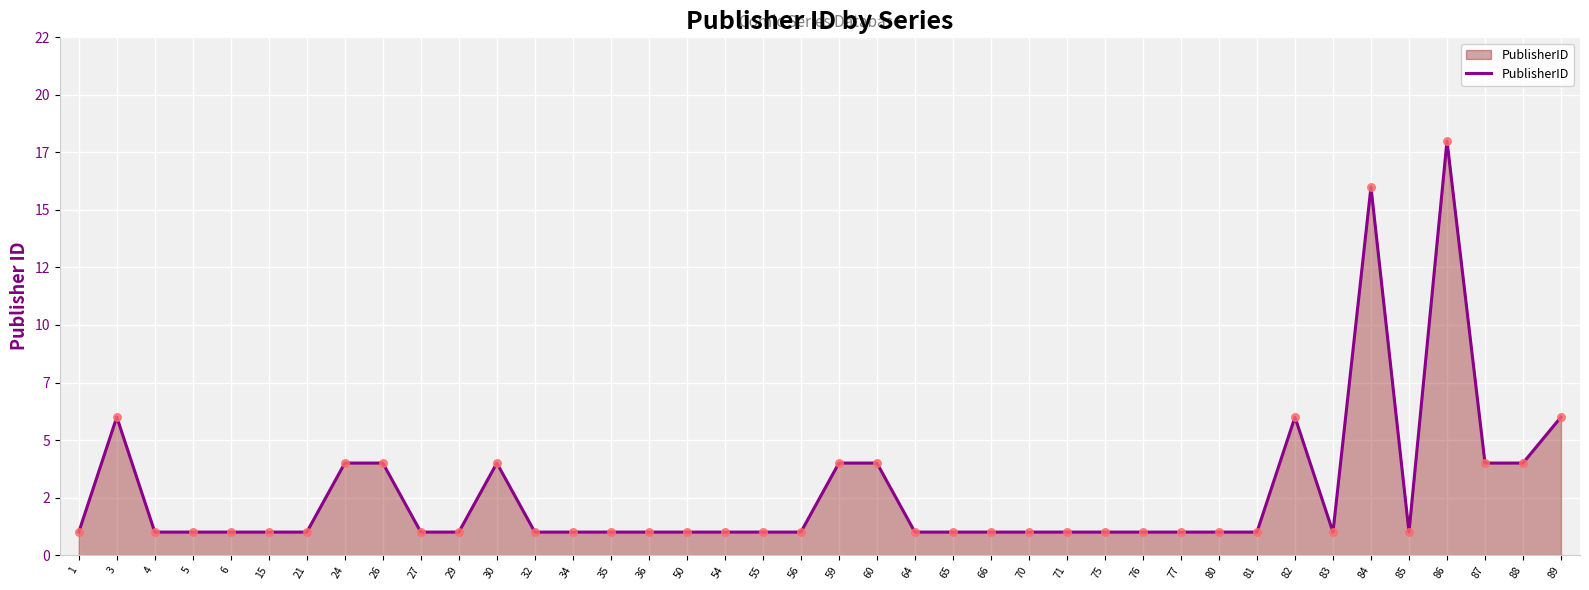

Does the chart have visible grid lines?

Yes